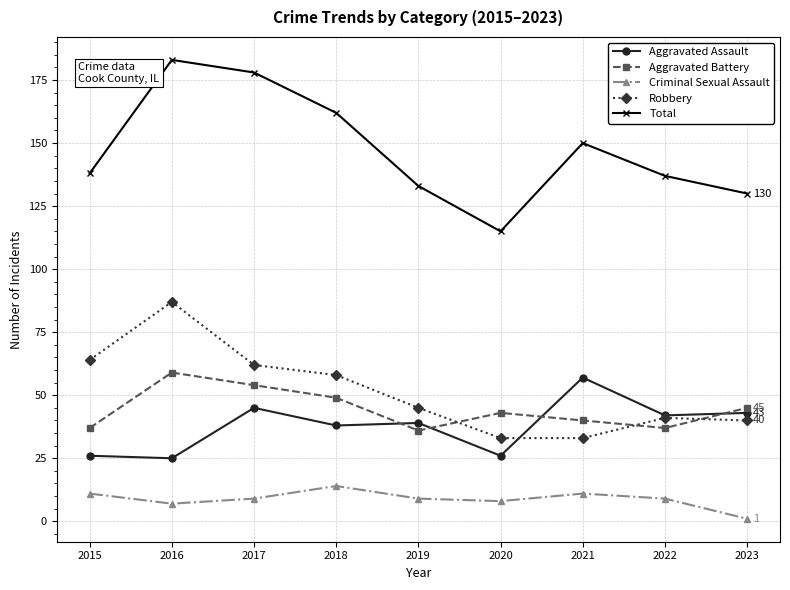

Is the value of Criminal Sexual Assault at 2021 greater than the value of Aggravated Assault at 2019?

No